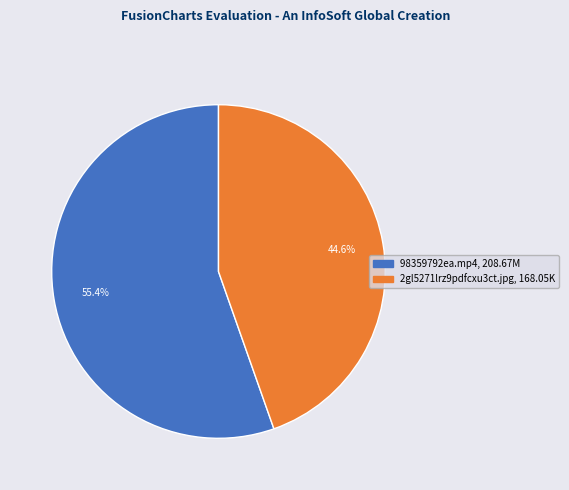

To the nearest percent, what portion does 2gl5271lrz9pdfcxu3ct.jpg represent?

45%